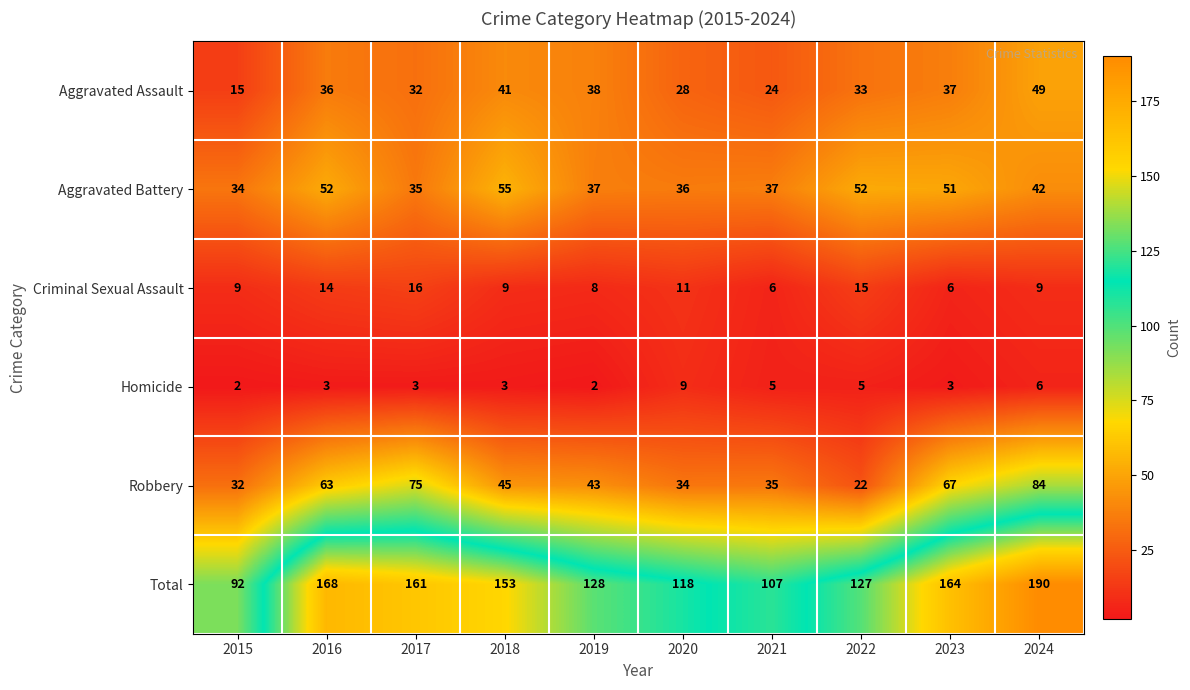

What is the approximate value of Criminal Sexual Assault at 2019?

8